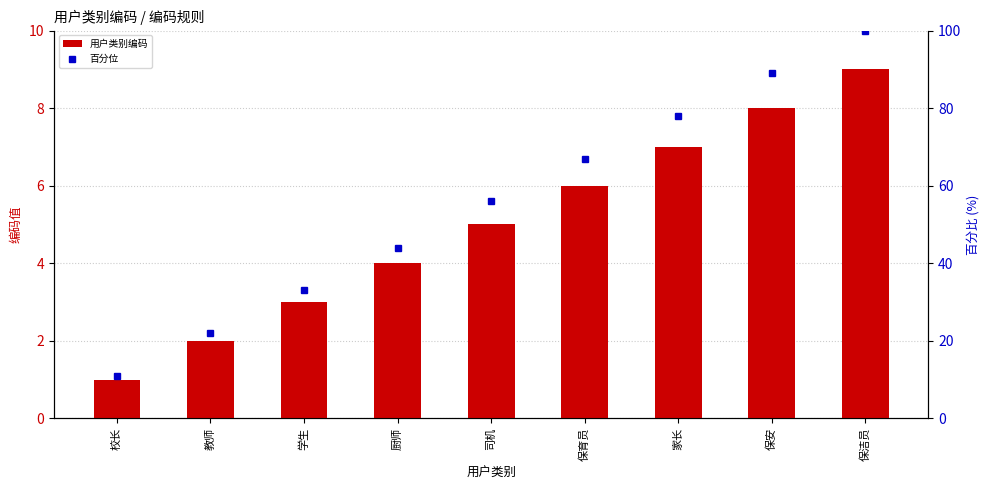

Which label corresponds to the largest value in the chart?

保洁员